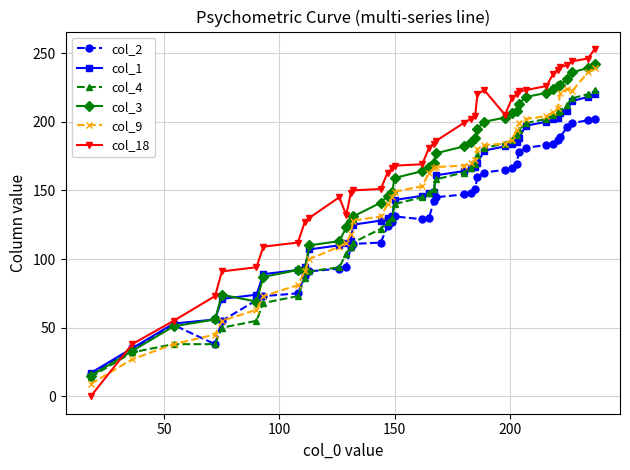

True or false: col_18 has more than 1 points higher than both neighbors.

True